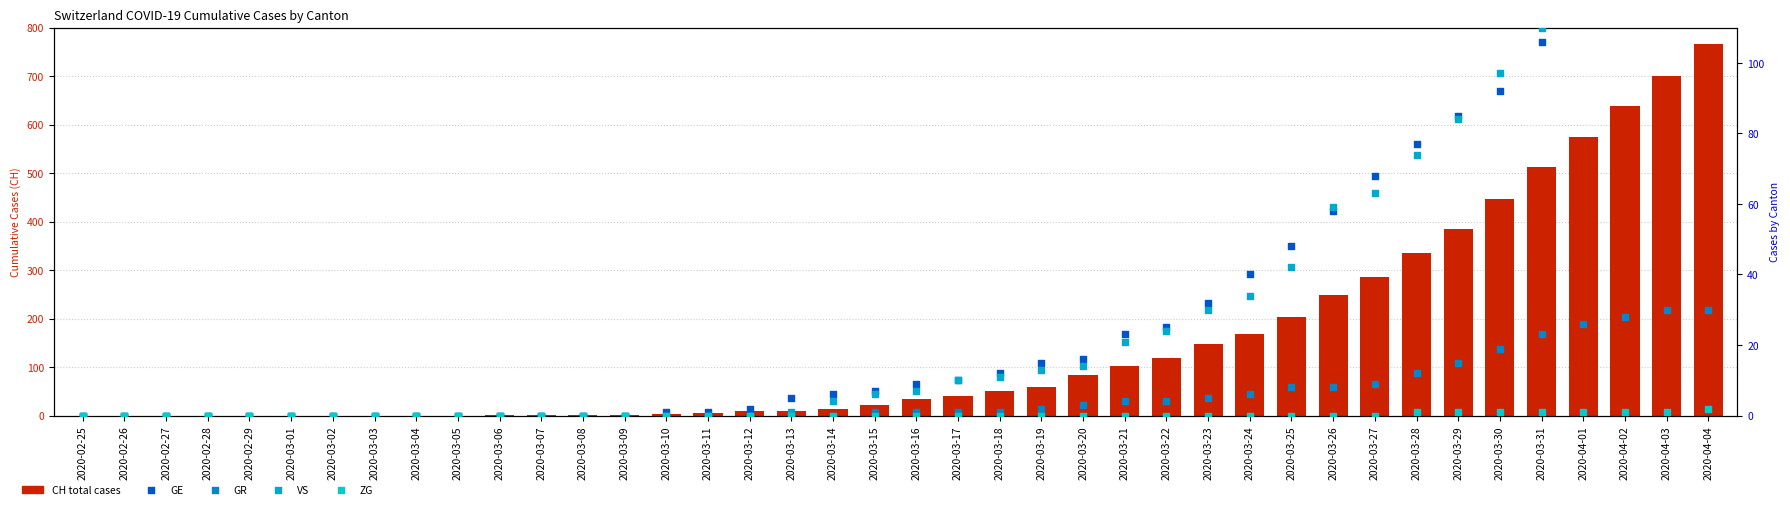

Is the value of VS at 2020-03-21 greater than the value of CH (total) at 2020-03-22?

No